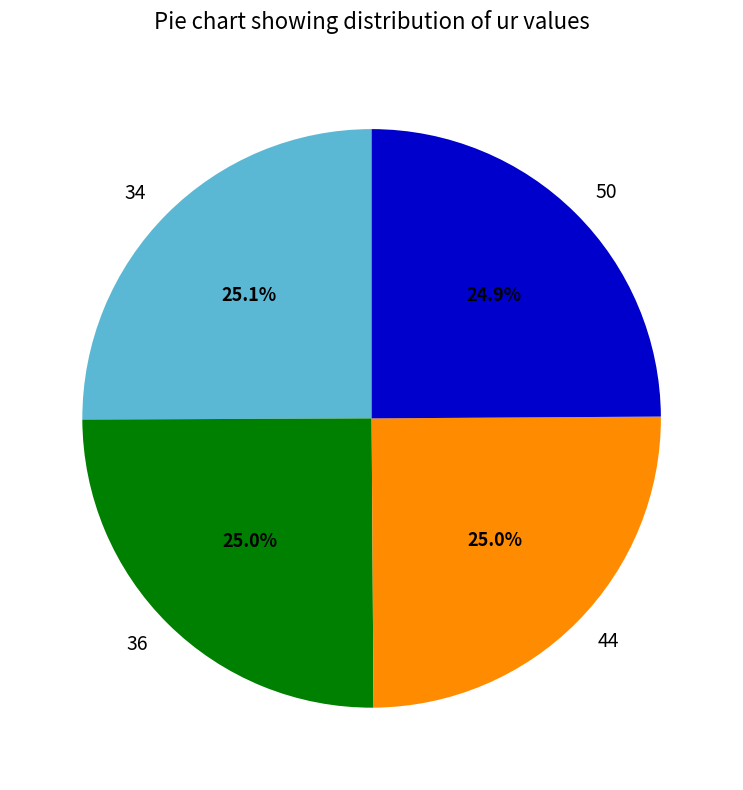

Does any single category account for the majority?

No